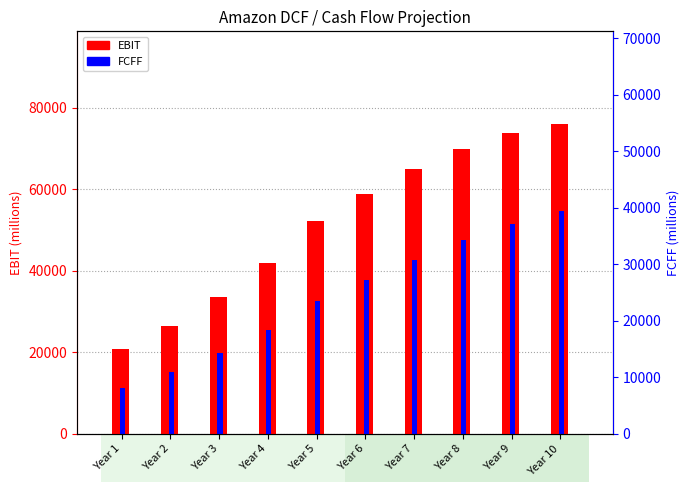

The value of EBIT at Year 5 is 52326.7. True or false?

True